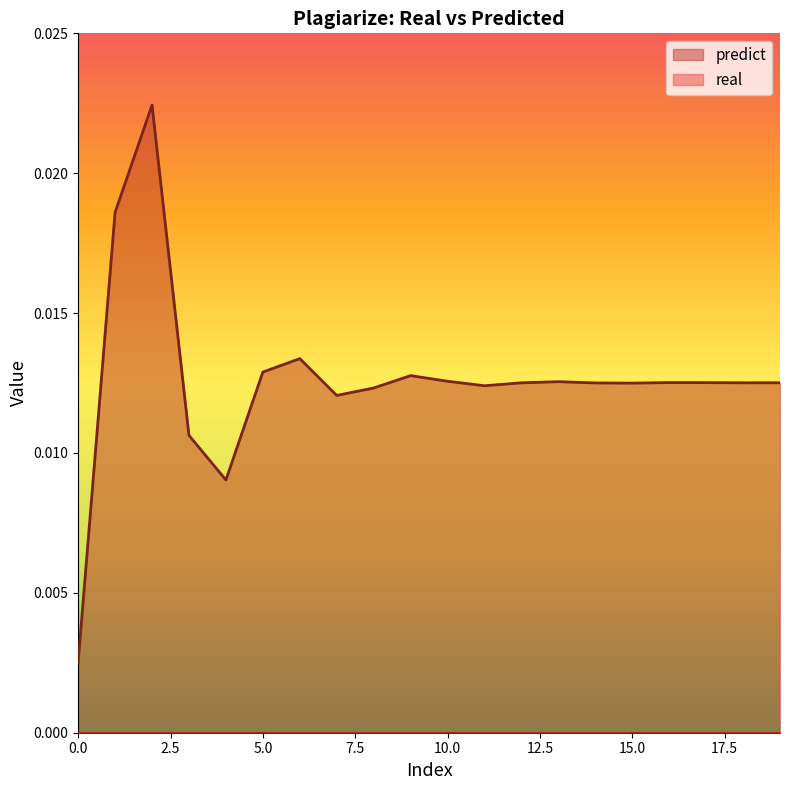

Rank the categories by value from lowest to highest.

0, 4, 3, 7, 8, 11, 15, 14, 18, 12, 19, 17, 16, 13, 10, 9, 5, 6, 1, 2